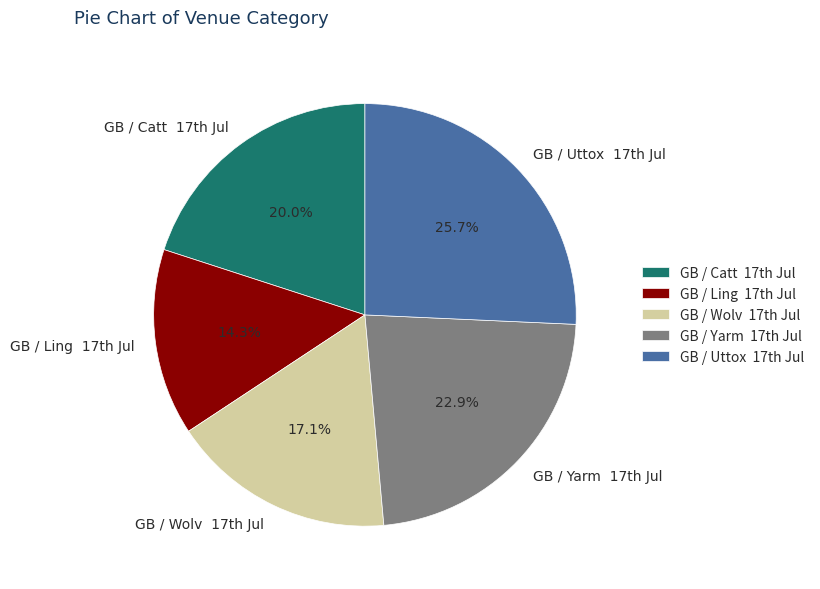

Count the number of slices in the pie.

5